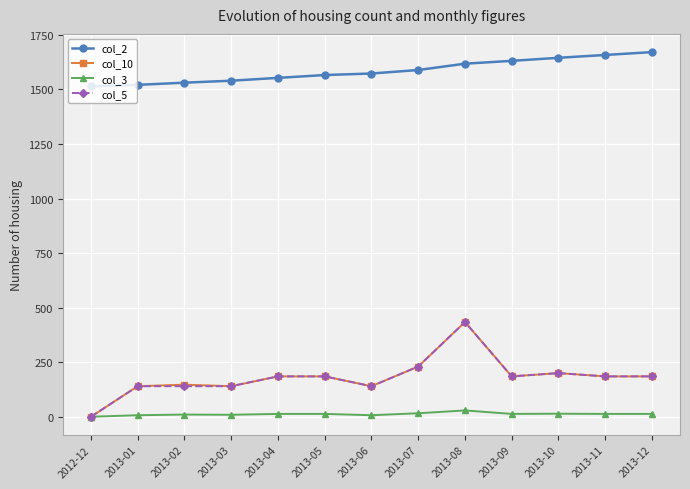

True or false: col_10 and col_2 intersect in this chart.

False